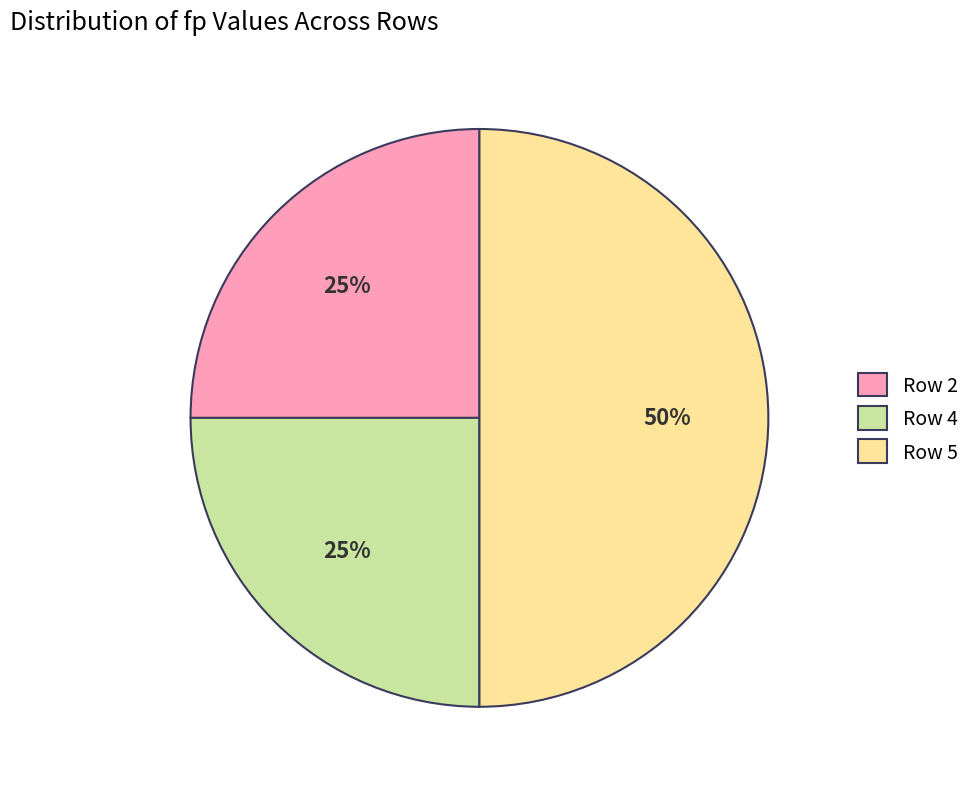

To the nearest percent, what is the average slice percentage?

33%